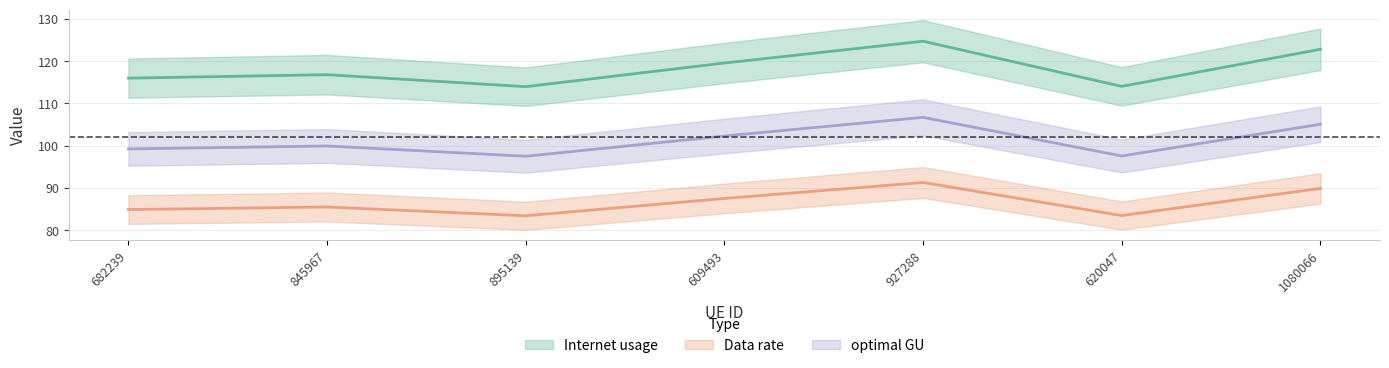

Is the value of Data rate at 927288 greater than the value of optimal GU at 682239?

No